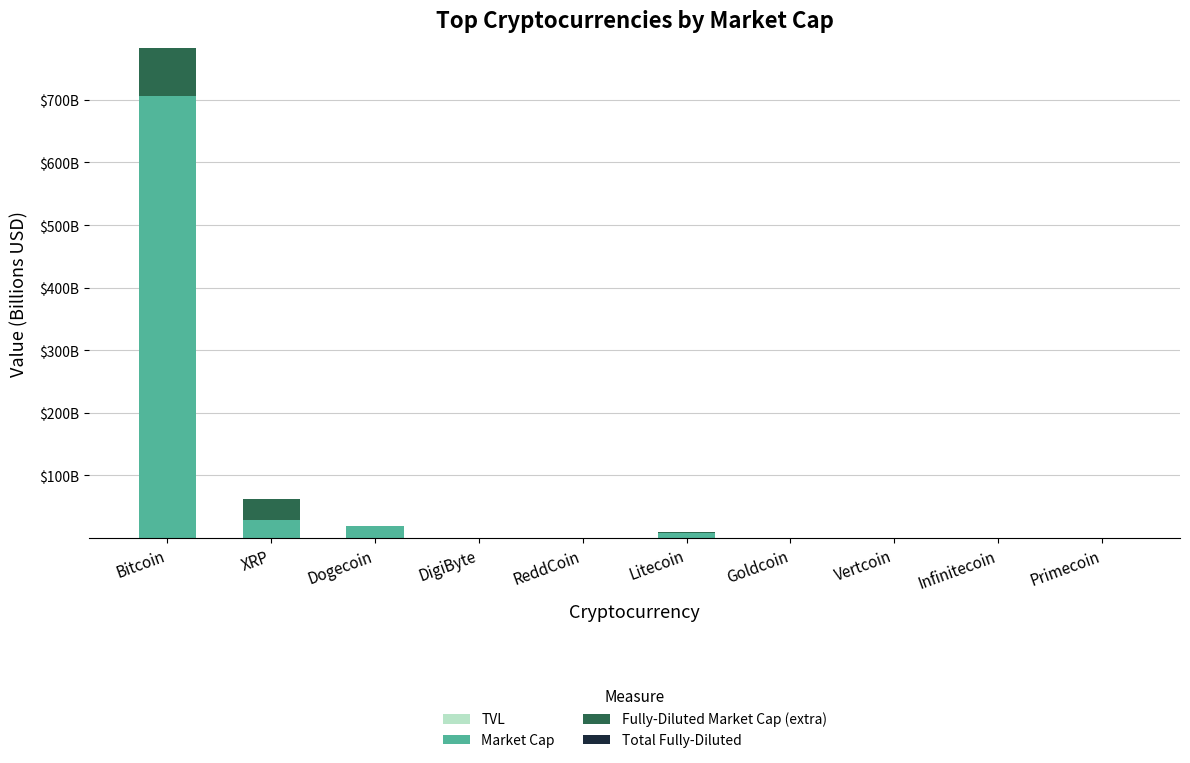

List the labels in order of TVL value, largest first.

Bitcoin, XRP, Dogecoin, DigiByte, ReddCoin, Litecoin, Goldcoin, Vertcoin, Infinitecoin, Primecoin